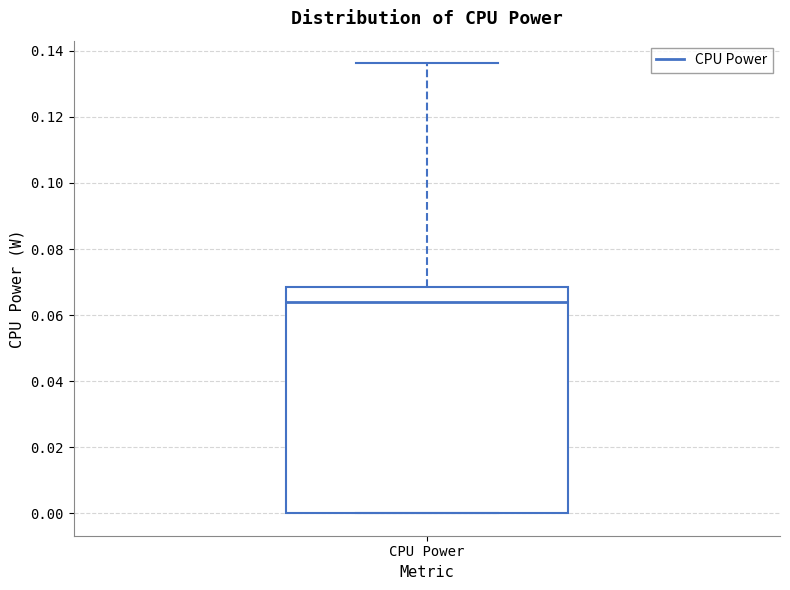

Read this box plot against the y-axis: the position of the median line, the range covered by the box, and the ends of both whiskers. The values are not printed on the chart, so give them approximately, as read against the axis.

median 0.064, box 0.000 to 0.068, whiskers 0.000 to 0.136